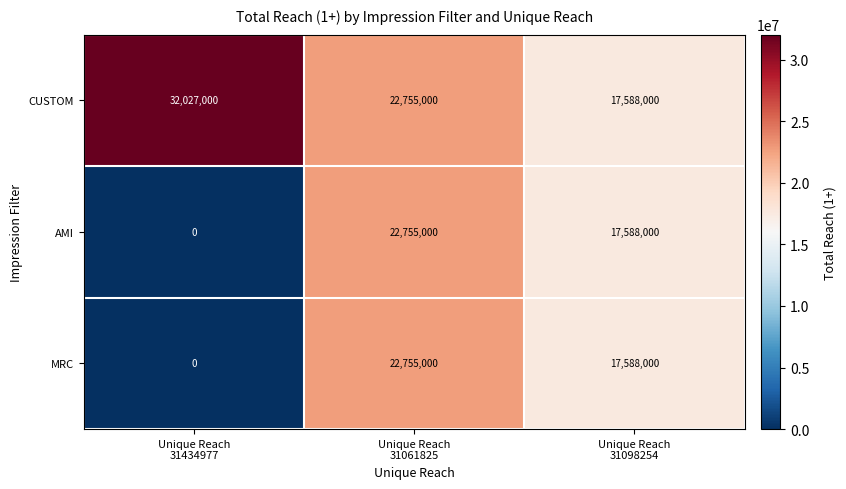

Reading right to left, what are all the values shown in this chart?

CUSTOM: 17588000	22755000	32027000
AMI: 17588000	22755000	0
MRC: 17588000	22755000	0